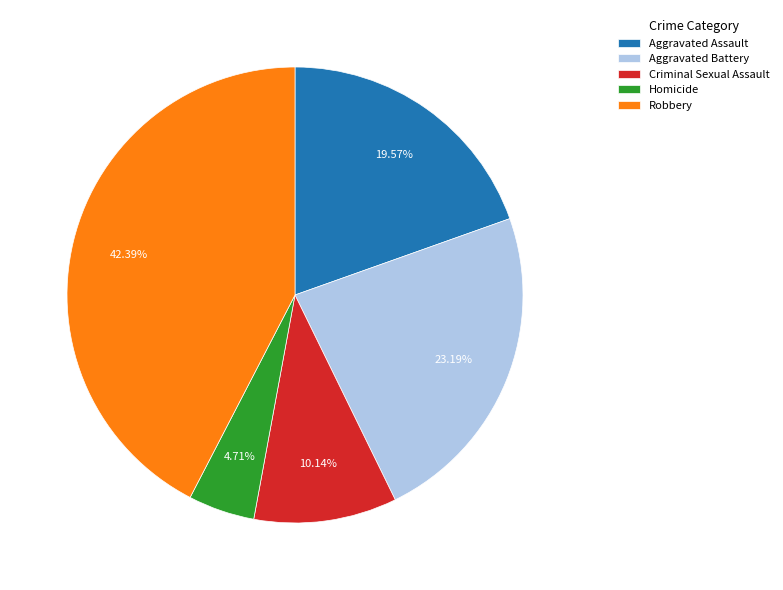

Which slice is the largest?

Robbery